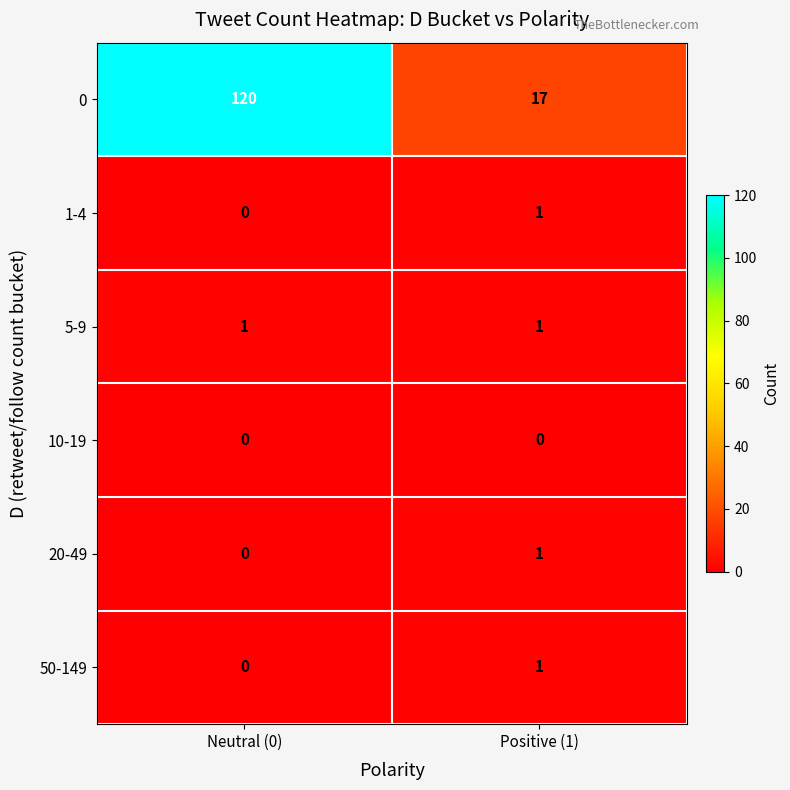

Reading left to right, extract all data points from this chart.

0: Neutral (0)=120	Positive (1)=17
1-4: Neutral (0)=0	Positive (1)=1
5-9: Neutral (0)=1	Positive (1)=1
10-19: Neutral (0)=0	Positive (1)=0
20-49: Neutral (0)=0	Positive (1)=1
50-149: Neutral (0)=0	Positive (1)=1